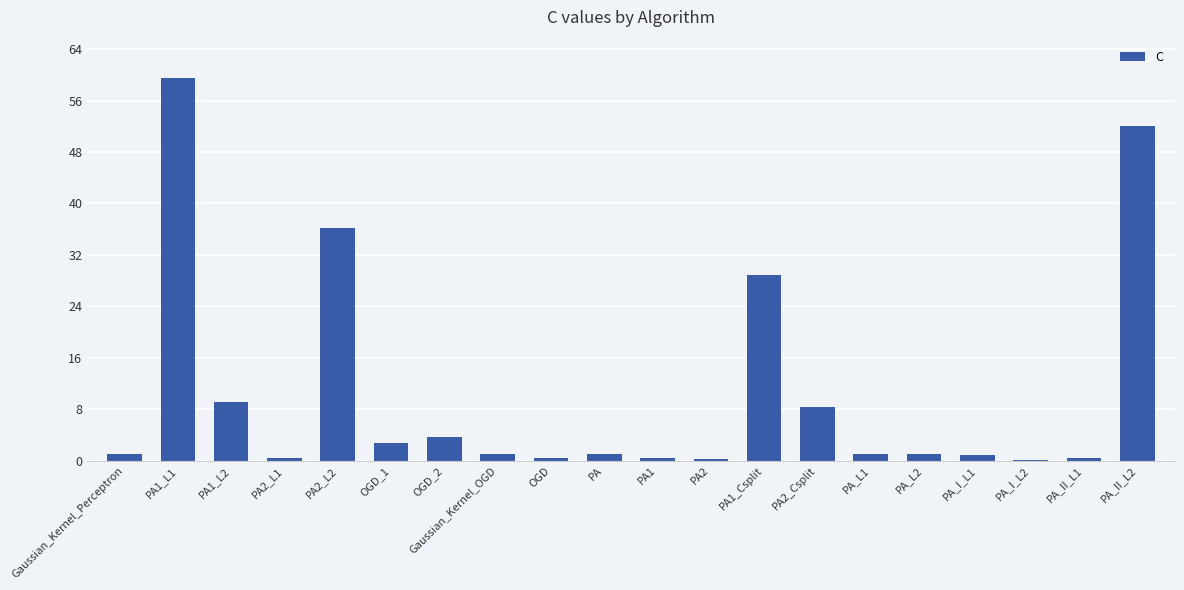

The value at PA1_Csplit is 28.9. True or false?

True